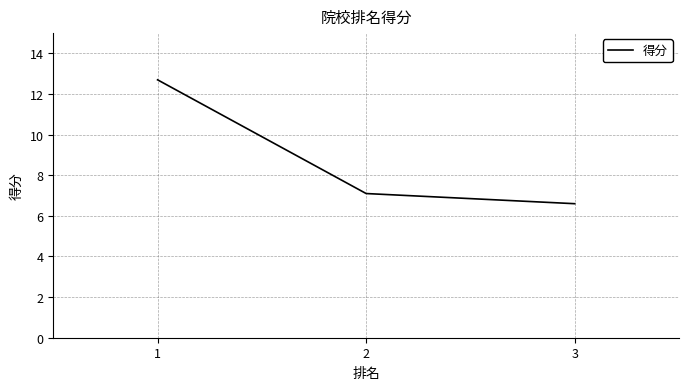

How many lines are shown in the chart?

1